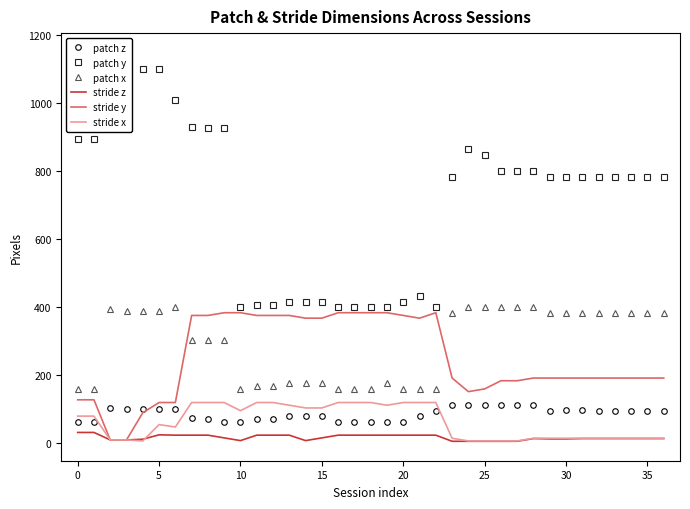

What is the label of the 24th point from the right?

13